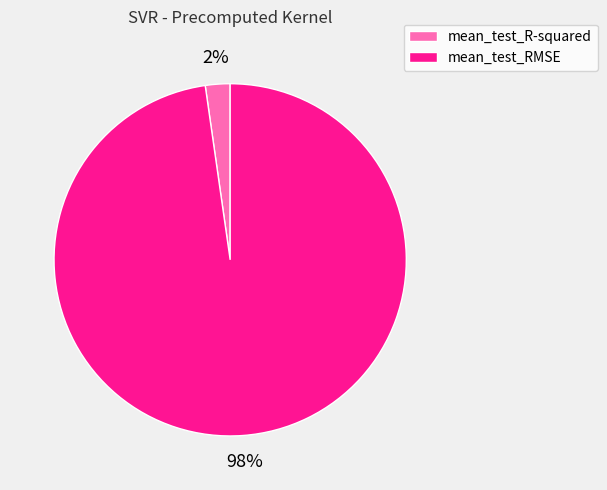

To the nearest percent, what is the average slice percentage?

50%